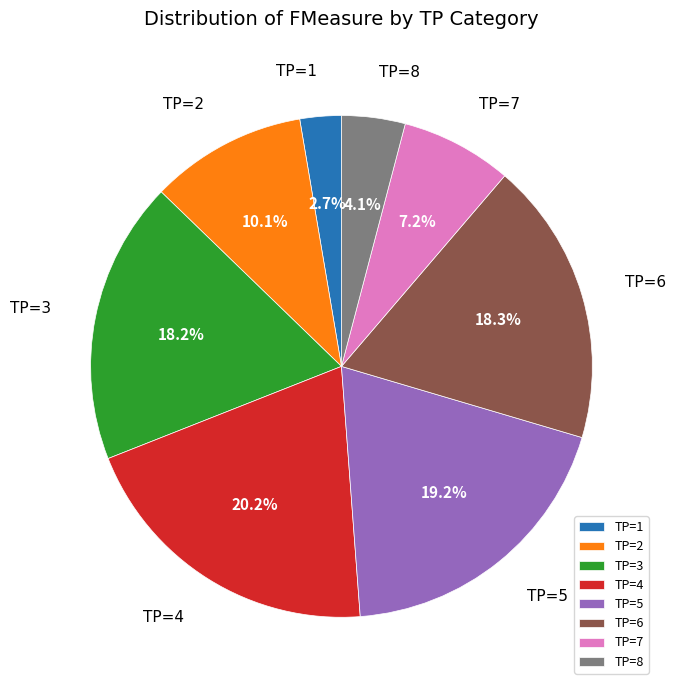

Is there a majority slice in this chart?

No